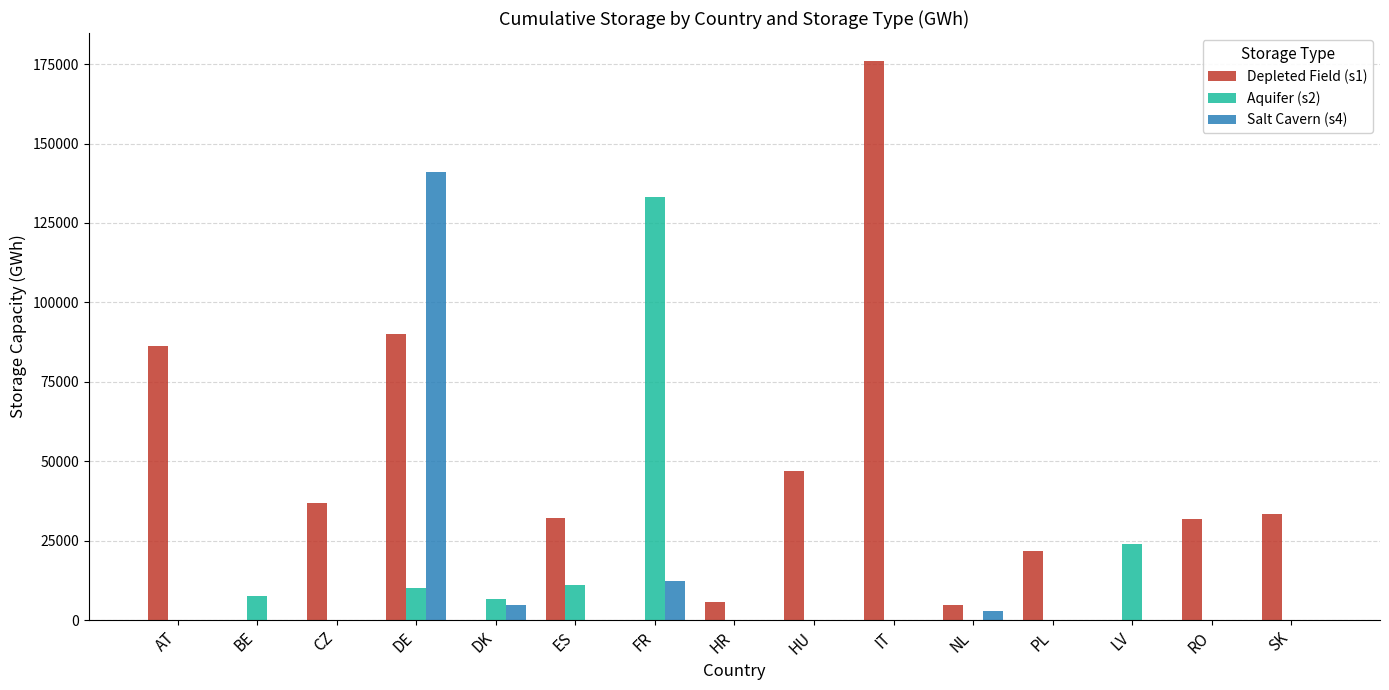

The value of Depleted Field (s1) at PL is 21866.9. True or false?

True